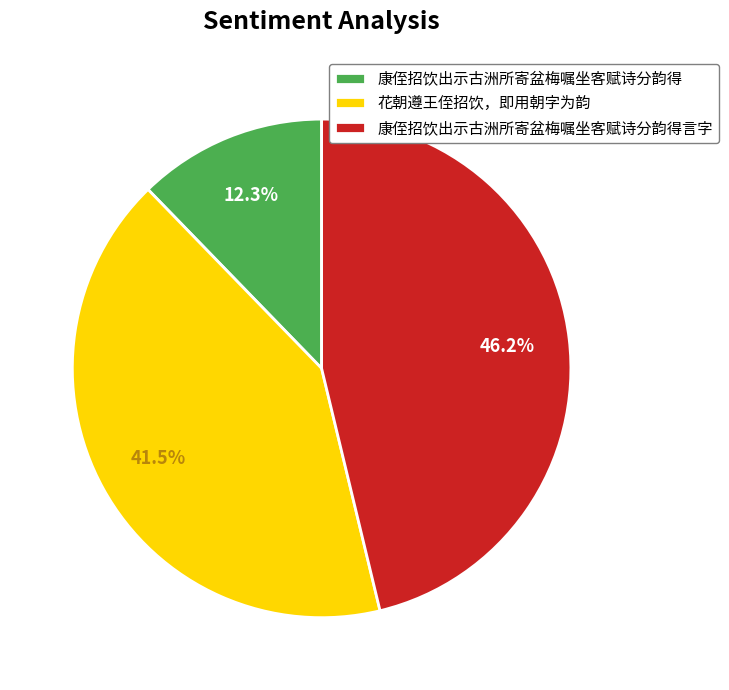

Does any single category account for the majority?

No